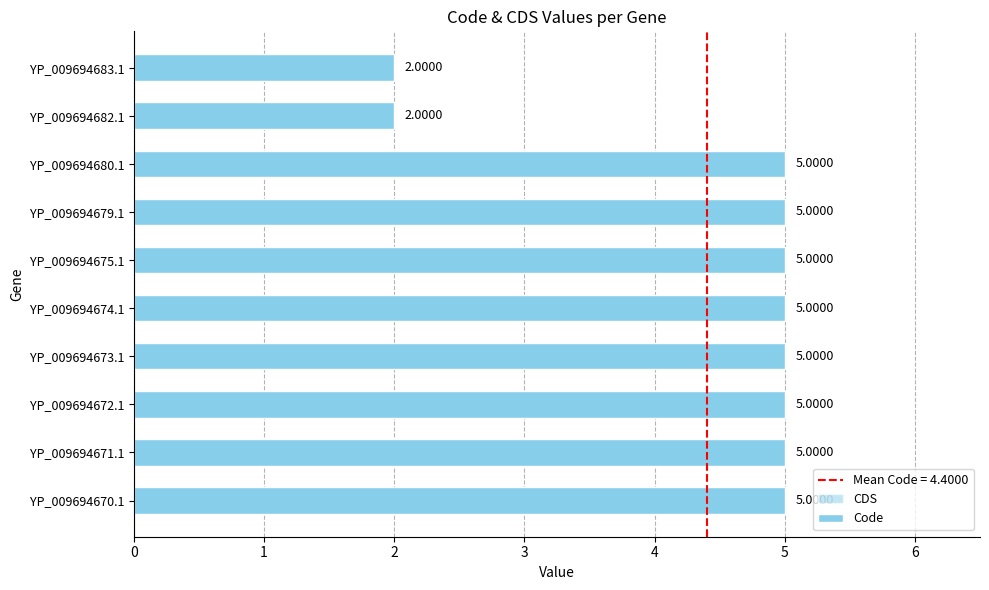

Reading right to left, extract all data points from this chart.

CDS: 0.6	0.6	0.6	0.6	0.6	0.6	0.6	0.6	0.6	0.6
Code: 2.0	2.0	5.0	5.0	5.0	5.0	5.0	5.0	5.0	5.0